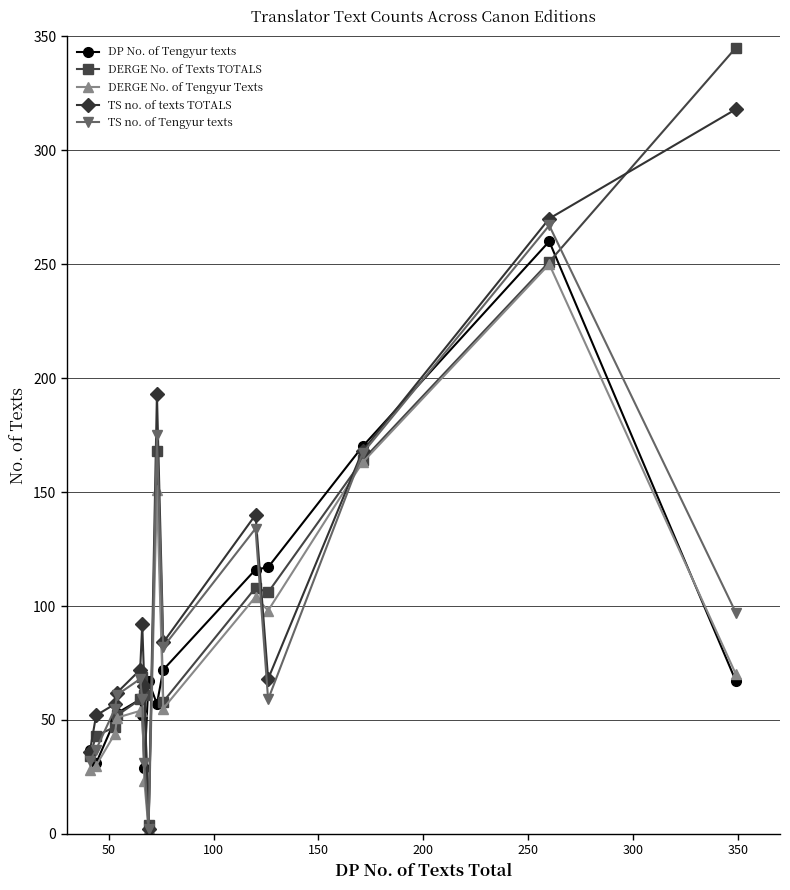

True or false: DERGE No. of Texts TOTALS has more than 1 interior local peaks.

True